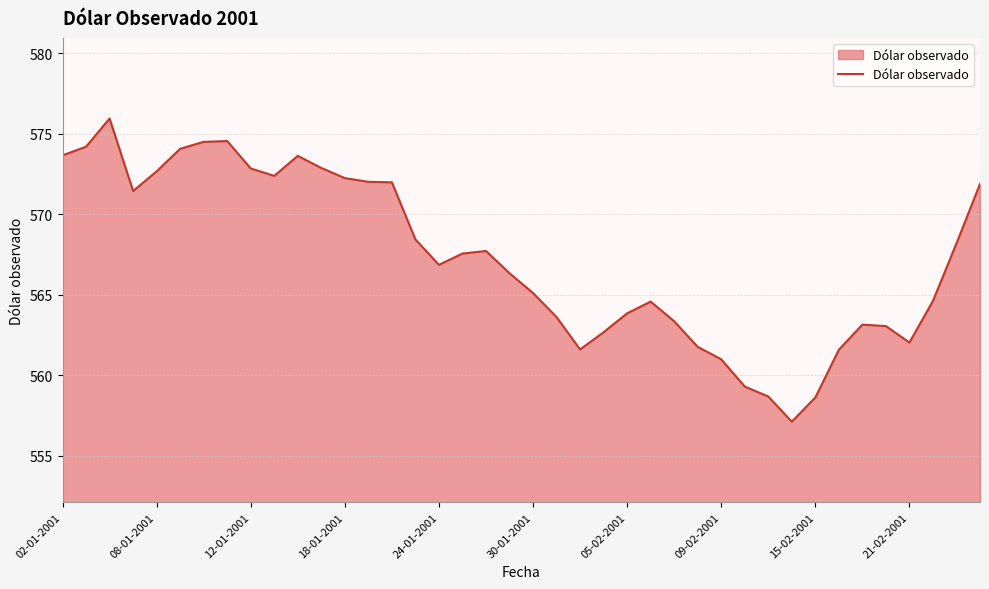

What is the greatest value displayed?

575.9